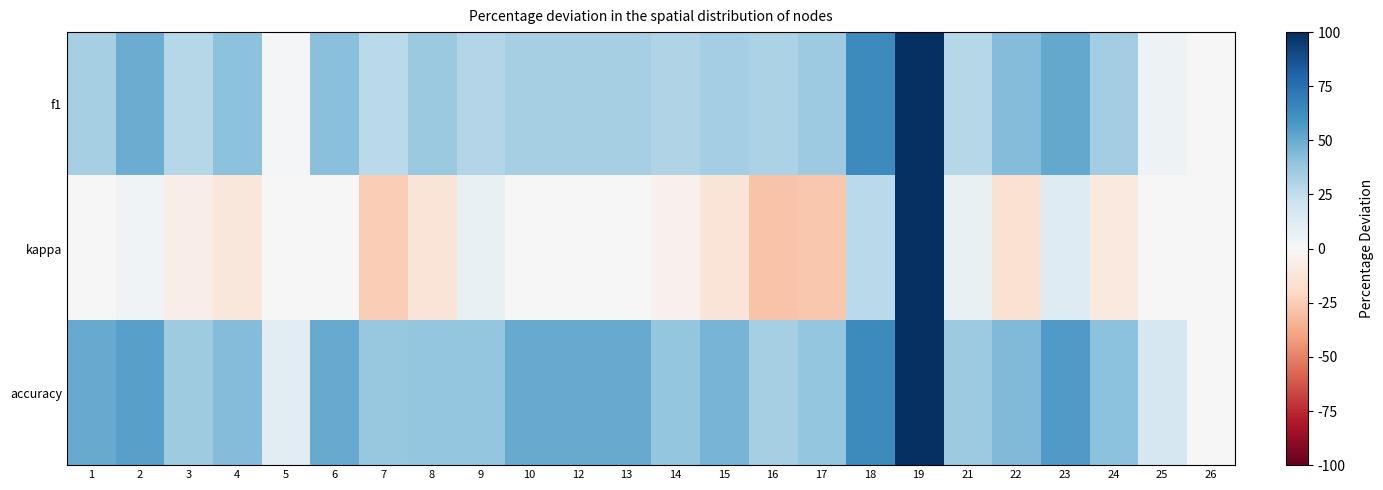

How many distinct data groups are displayed?

3